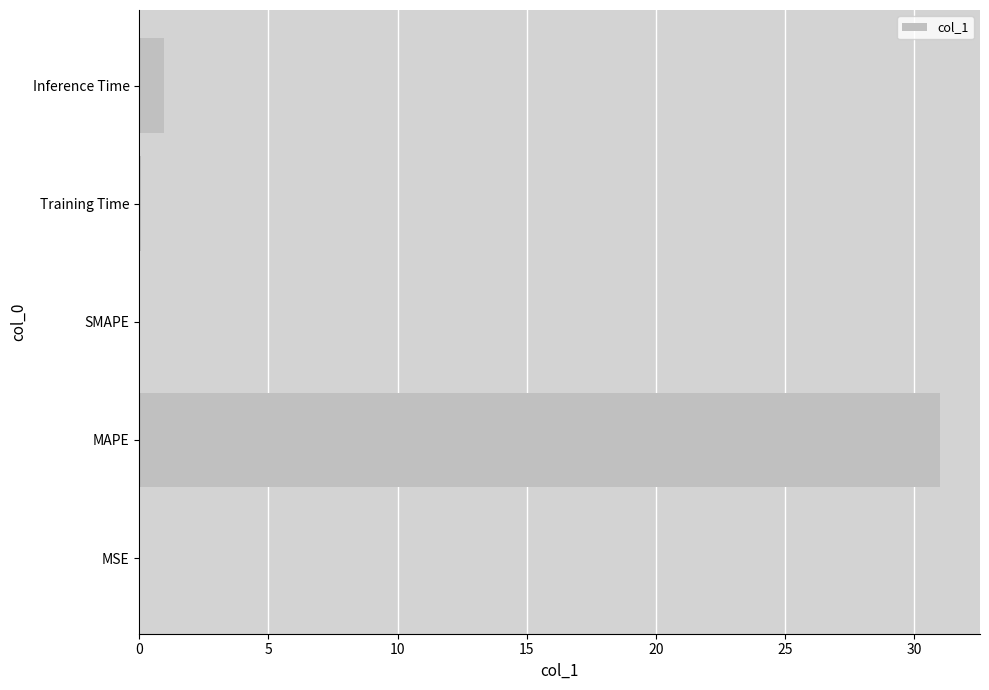

Count the number of data series in this chart.

1